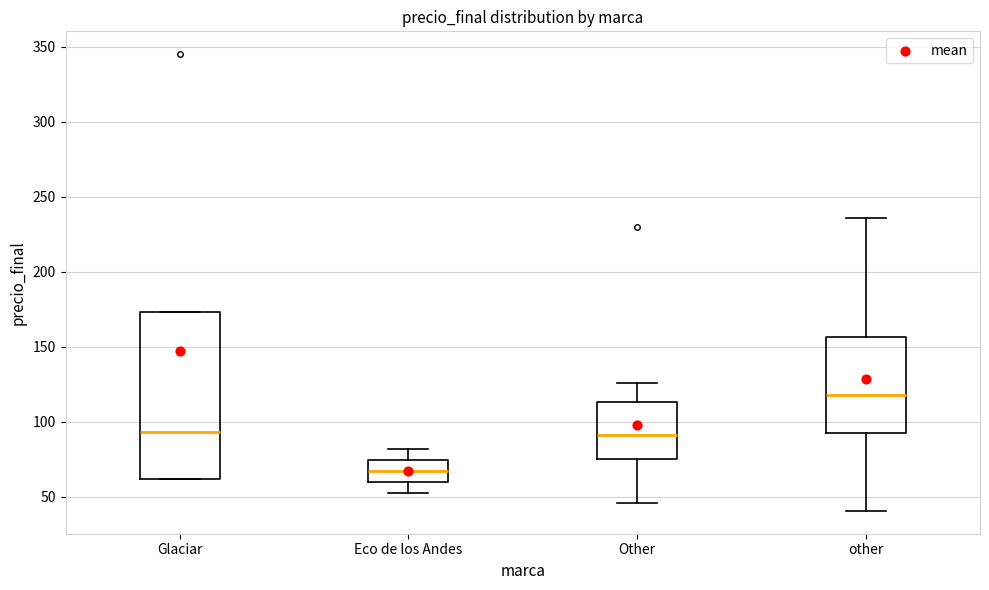

Which box's median line is the lowest?

Eco de los Andes